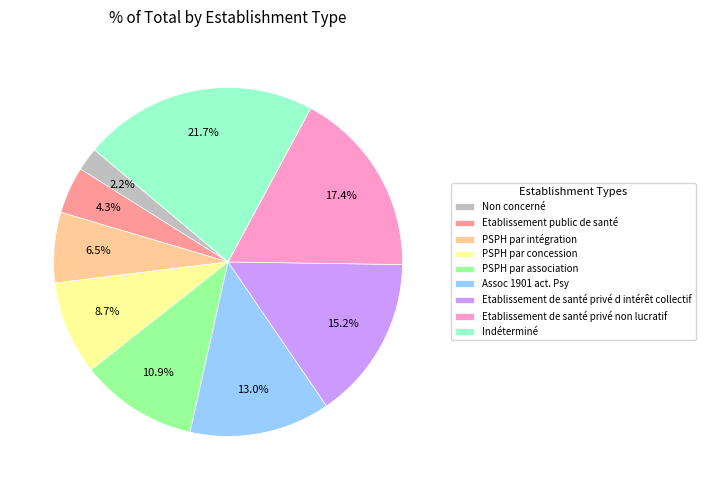

How many slices are in this pie chart?

9